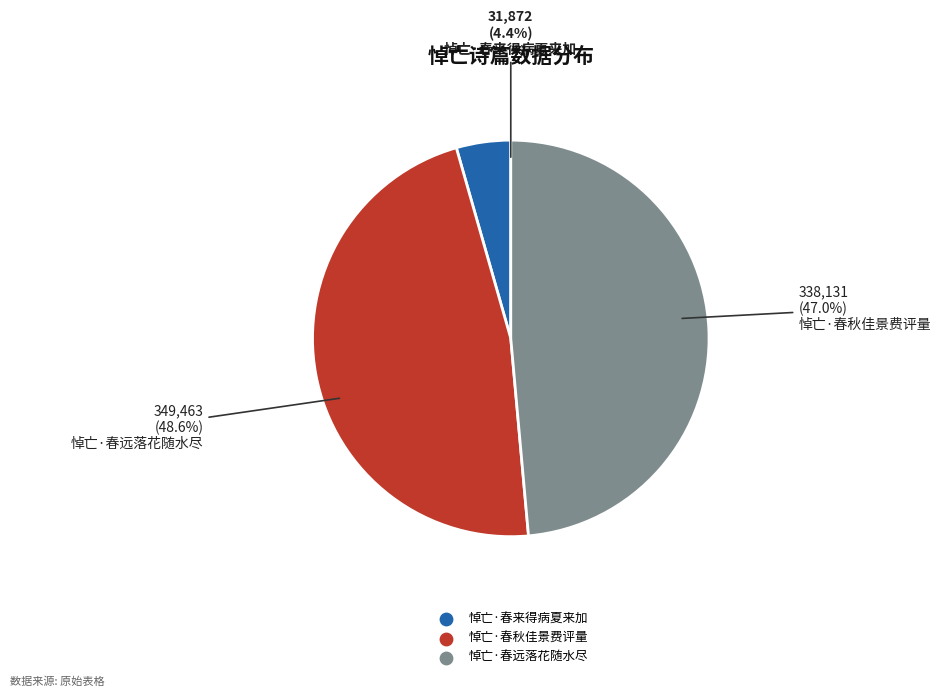

The 悼亡·春远落花随水尽 slice represents 61% of the pie. True or false?

False